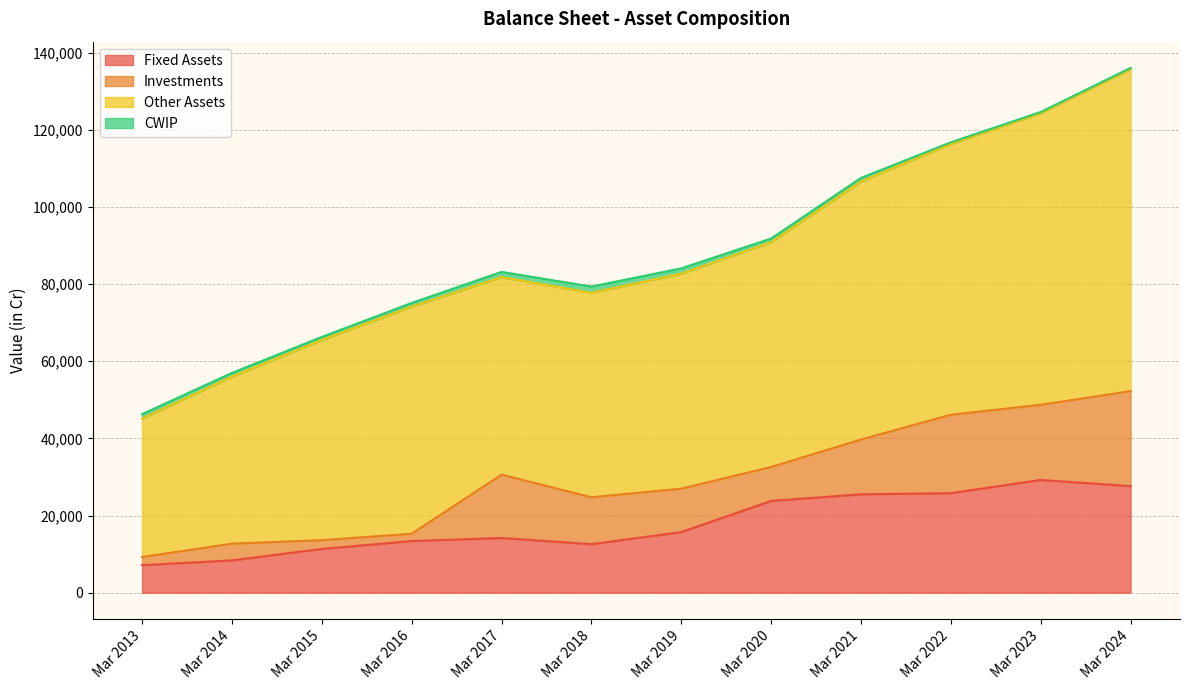

What is the difference between the highest and lowest values at Mar 2018?

51400